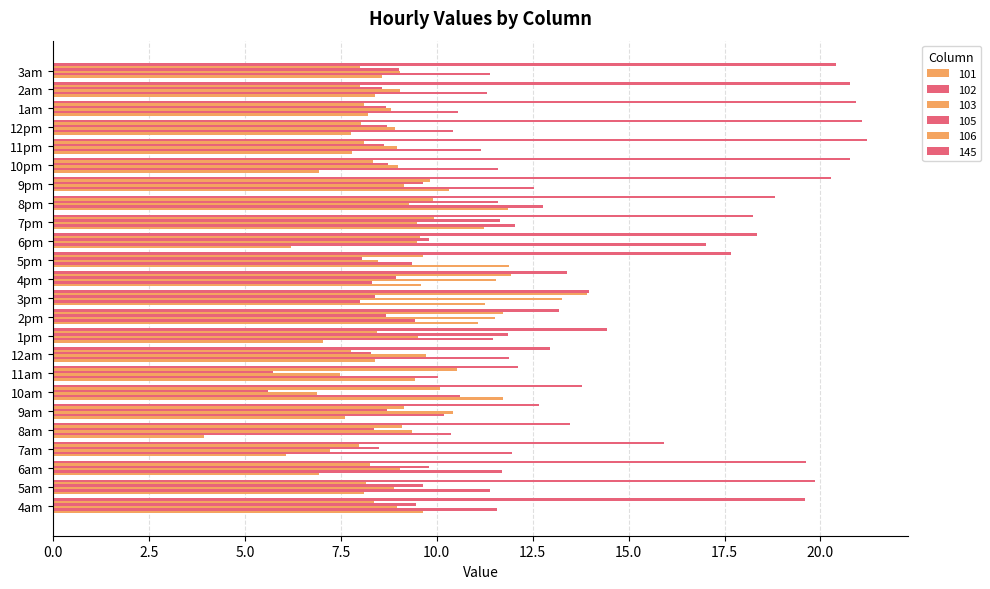

Count the number of data series in this chart.

6